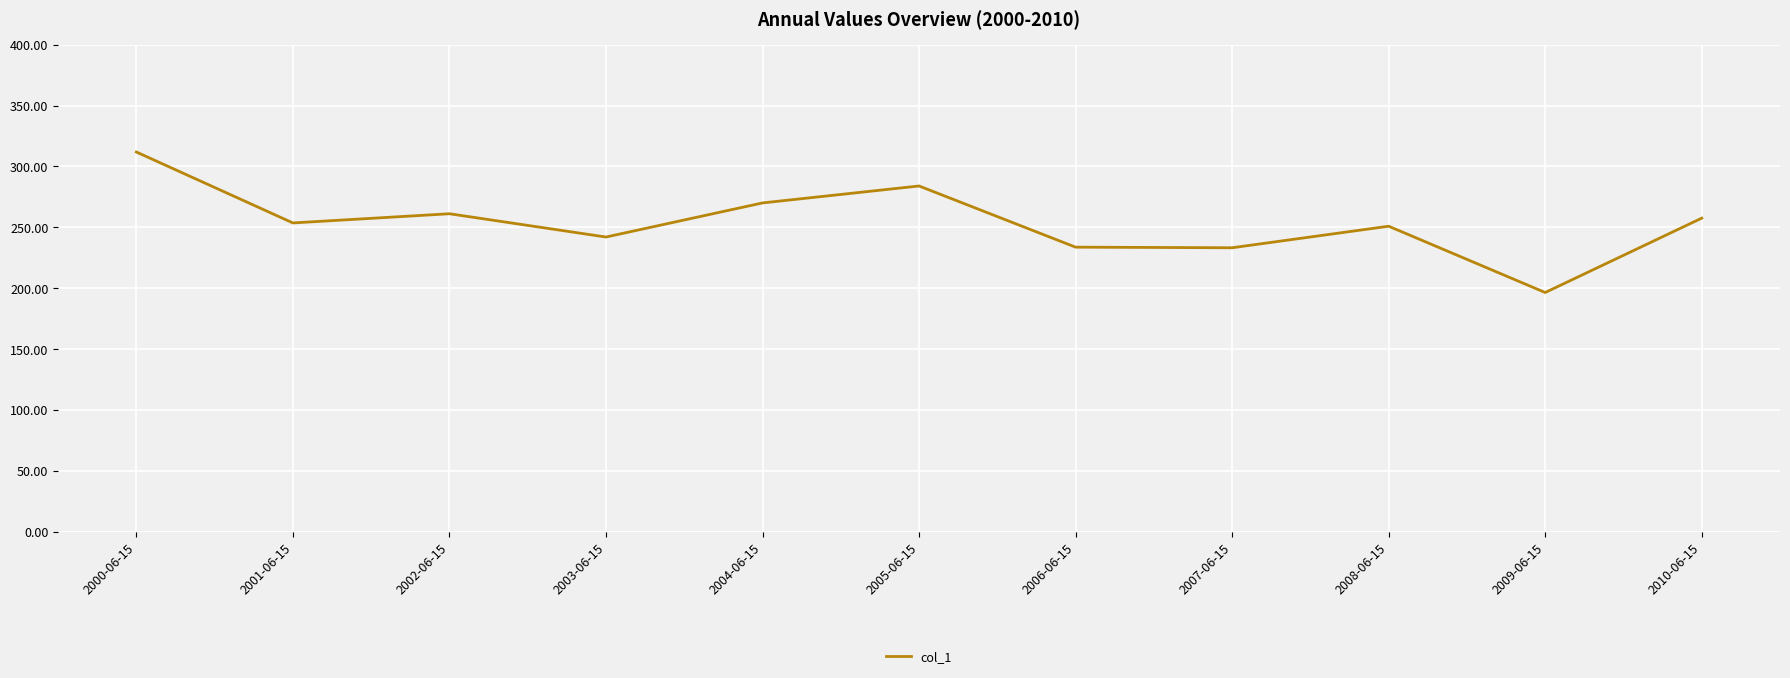

What is the difference between the maximum and minimum values?

115.4